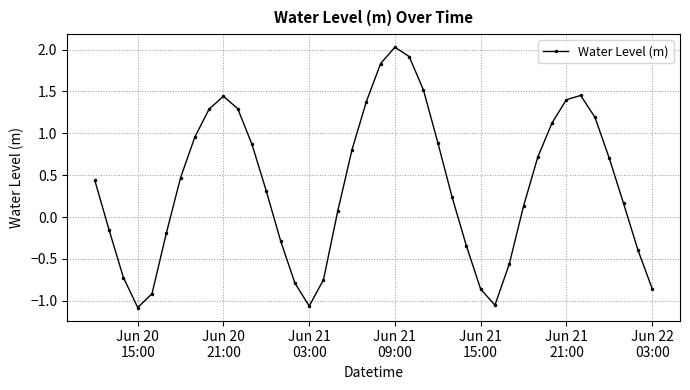

What is the sum of all values?

14.6